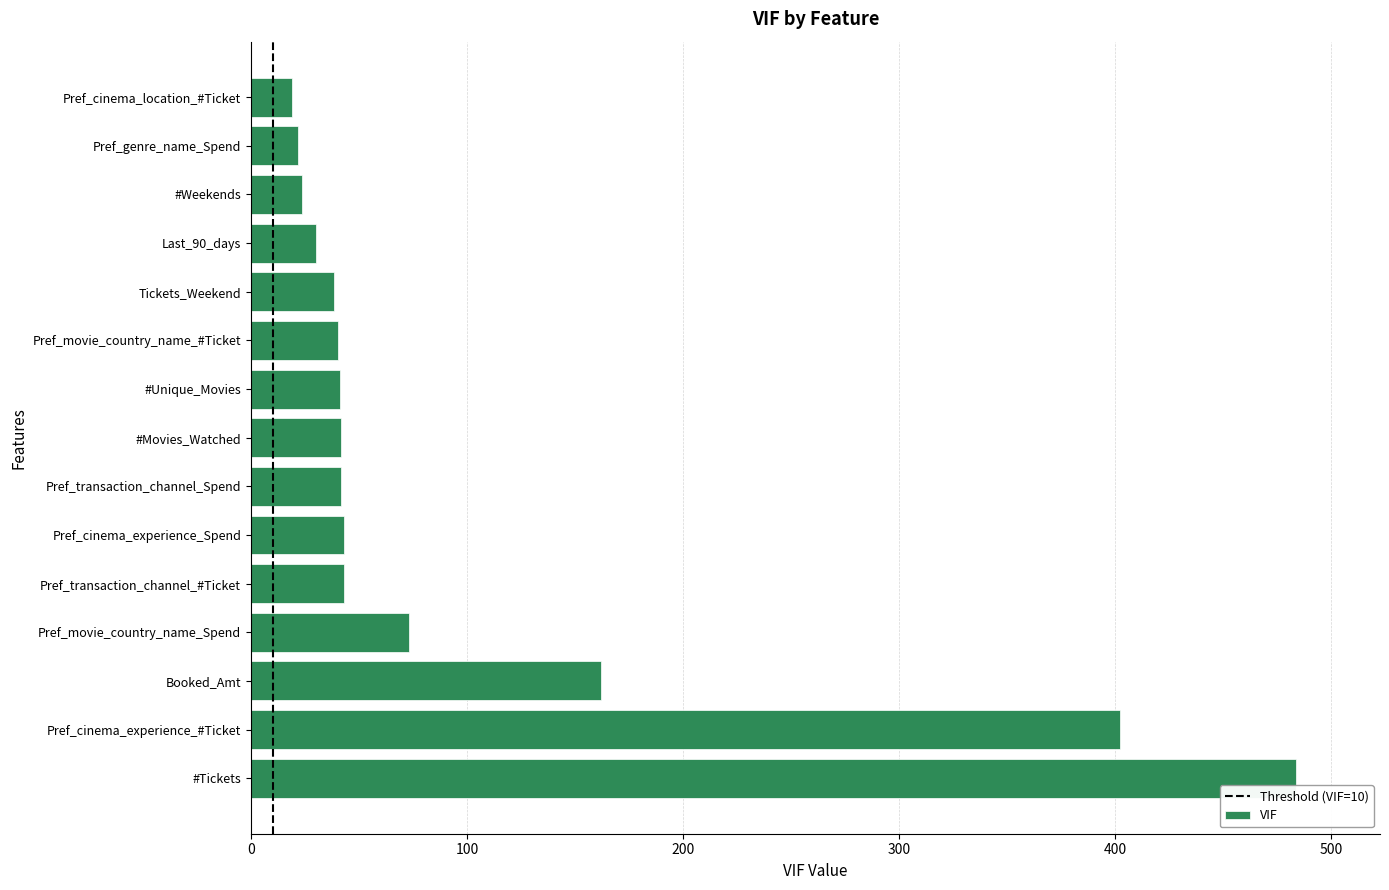

What is the difference between the maximum and second lowest values?

462.0